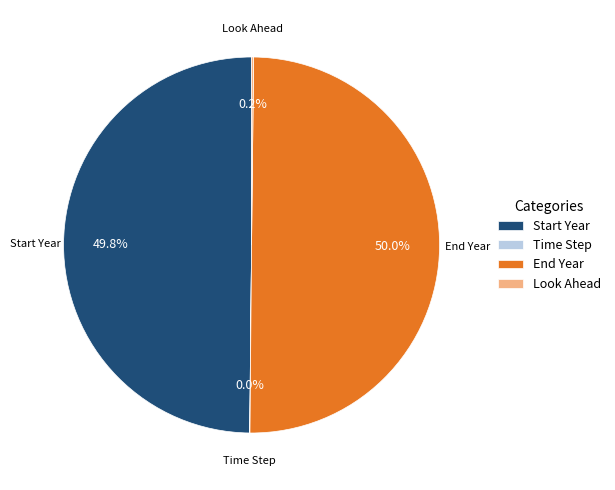

How much of the chart is everything except End Year?

50.0%